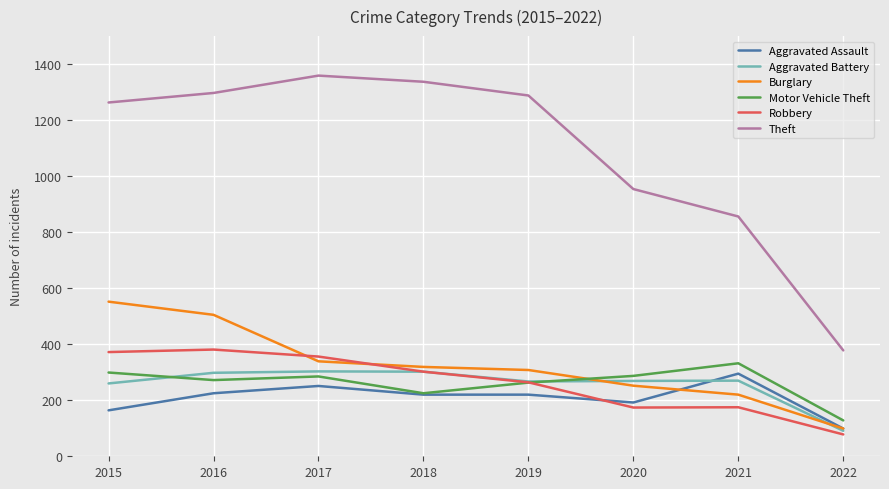

Where is Motor Vehicle Theft nearest to the value 230?

2018